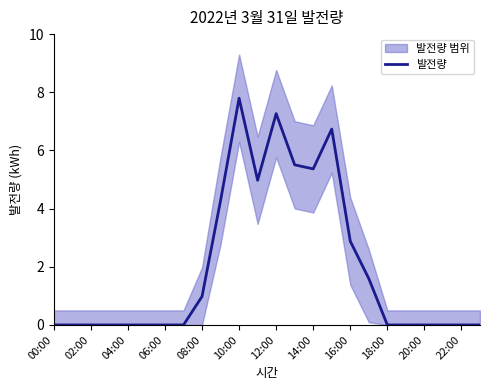

The 발전량 series shows 0.0 at 20:00. True or false?

True